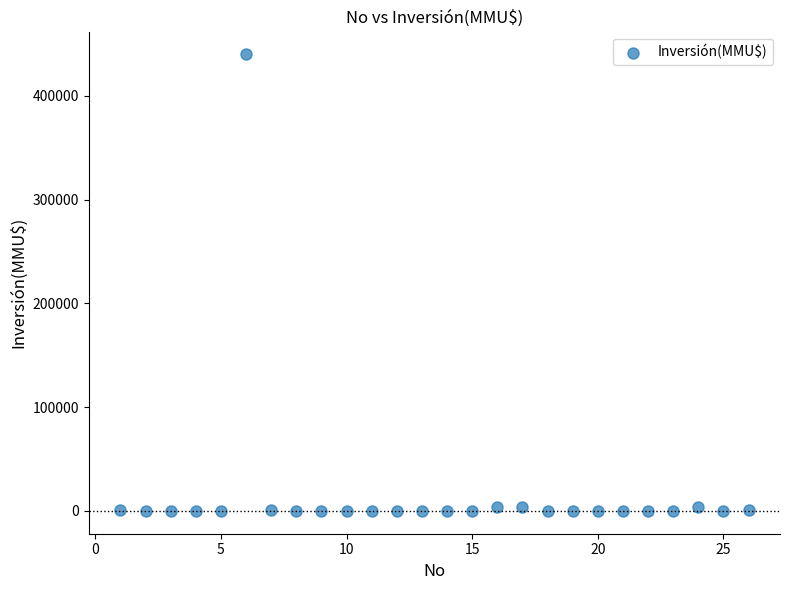

What is the range of X values (max minus min)?

25